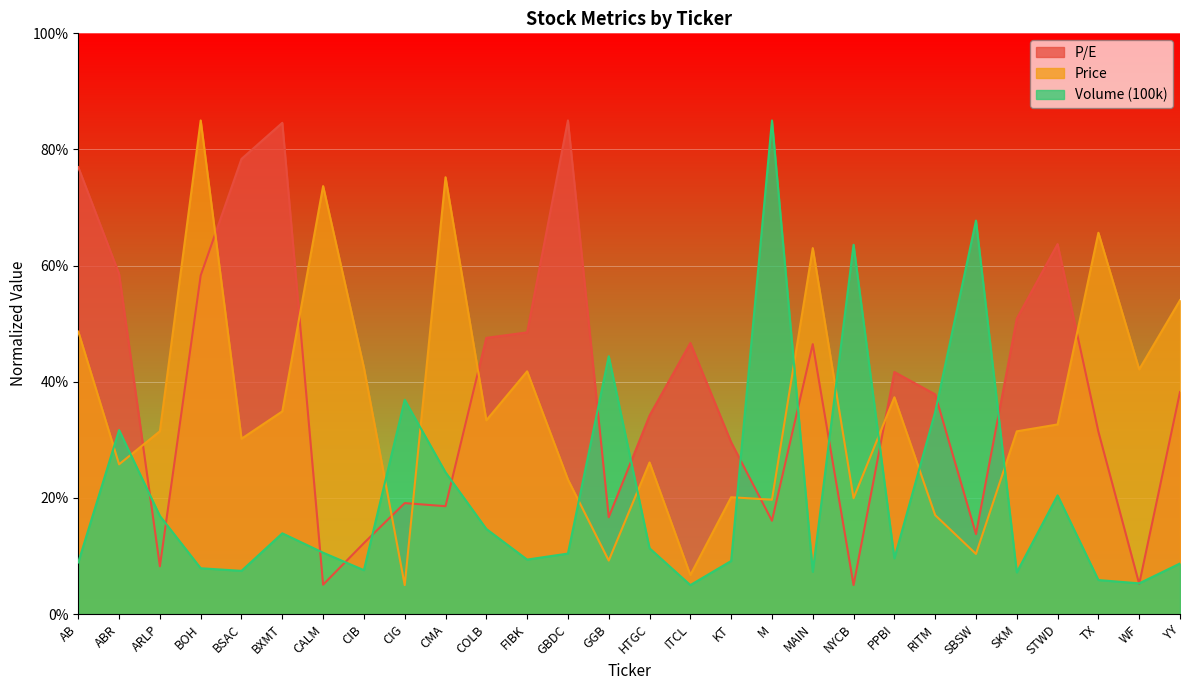

How many values in the Price series are below 32?

14